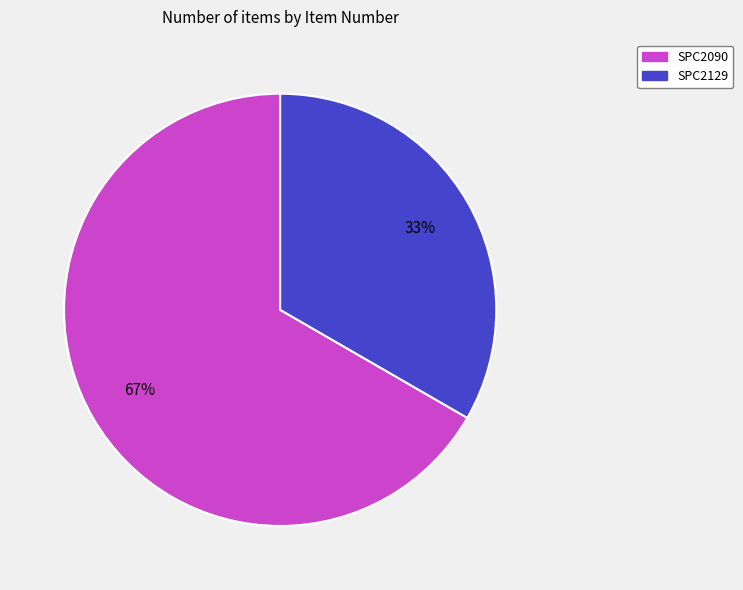

True or false: SPC2129 accounts for 48% of the total.

False